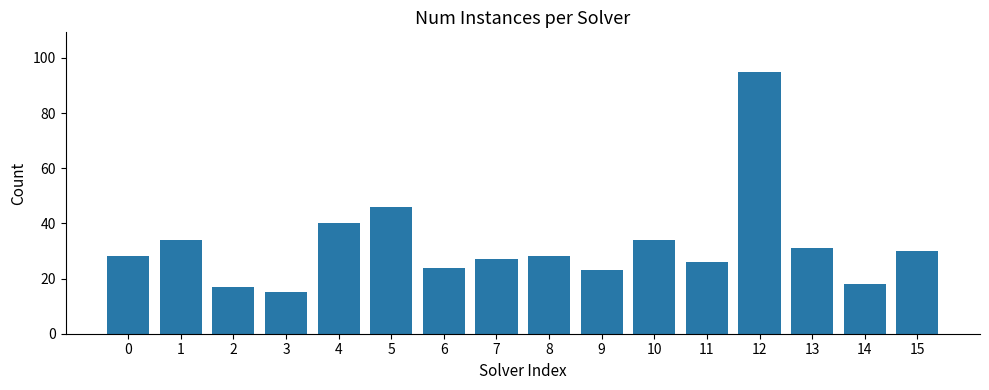

Reading left to right, list all the values displayed in this chart.

0=28	1=34	2=17	3=15	4=40	5=46	6=24	7=27	8=28	9=23	10=34	11=26	12=95	13=31	14=18	15=30